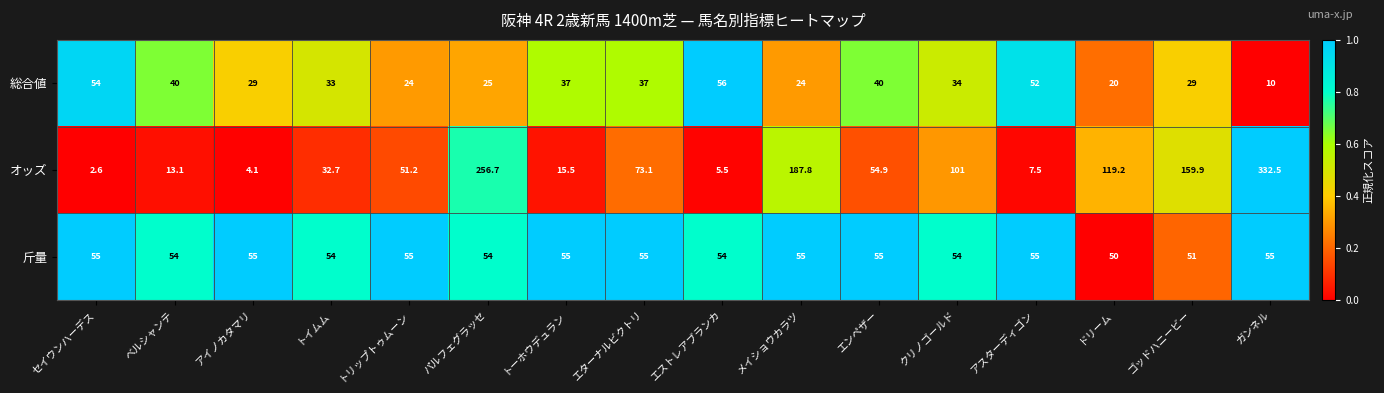

How many categories are shown in the chart?

16